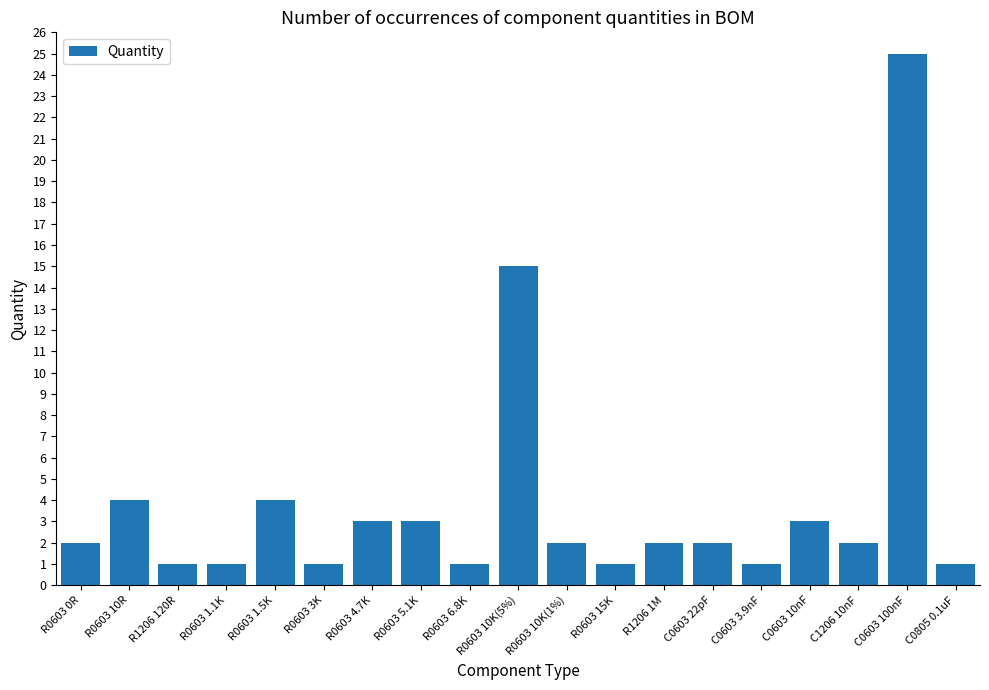

What is the change in value from R0603 4.7K to C0603 22pF?

-1